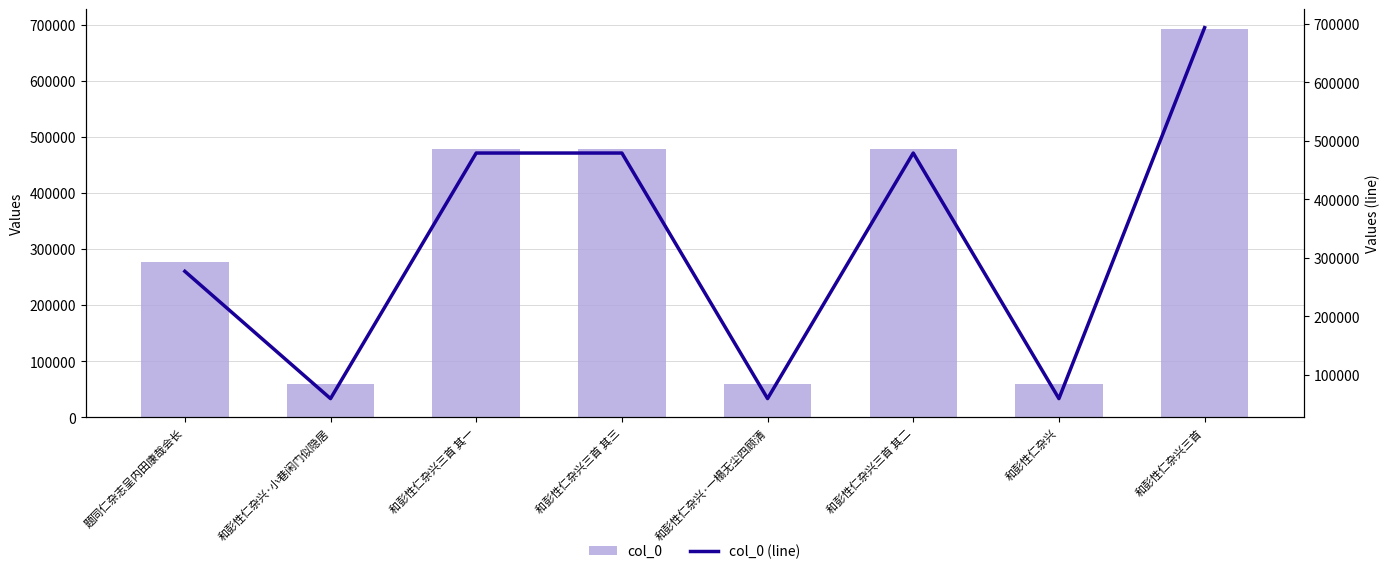

Which label corresponds to the largest value in the chart?

和彭性仁杂兴三首